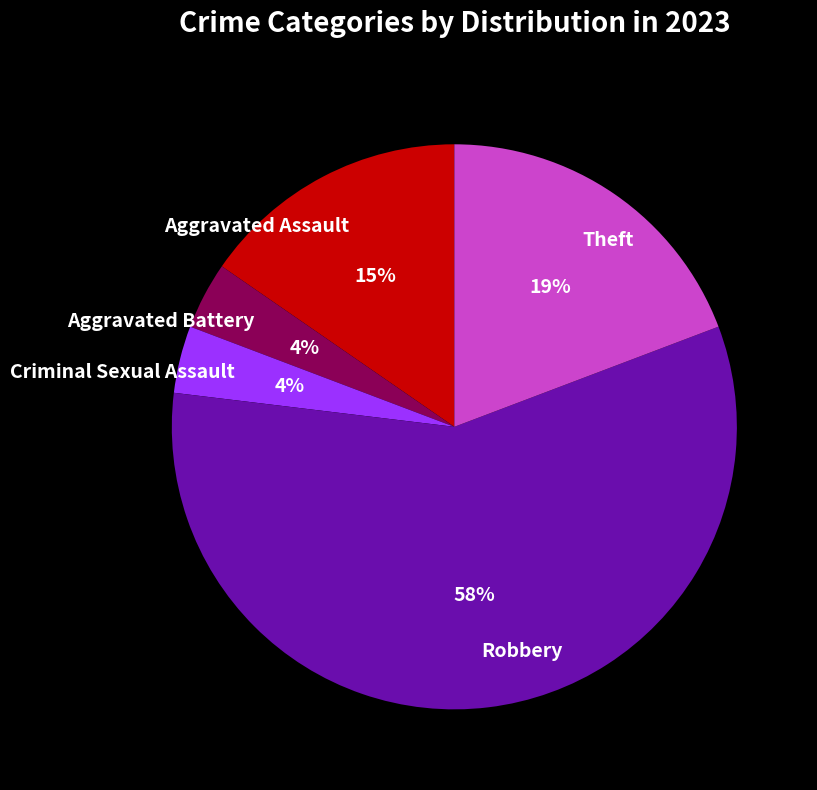

Is the sum of Criminal Sexual Assault and Aggravated Battery greater than half?

No